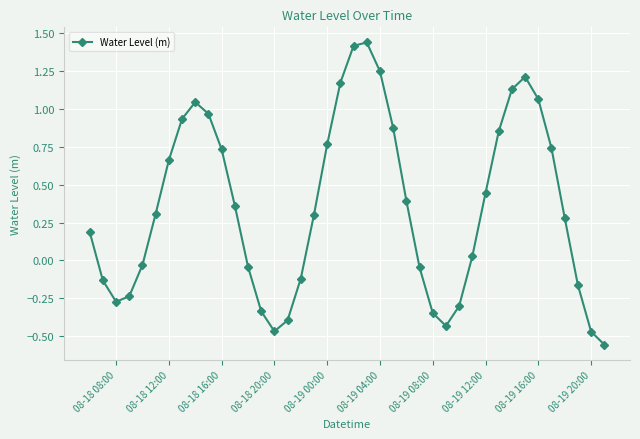

True or false: there are more than 2 points higher than both neighbors.

True